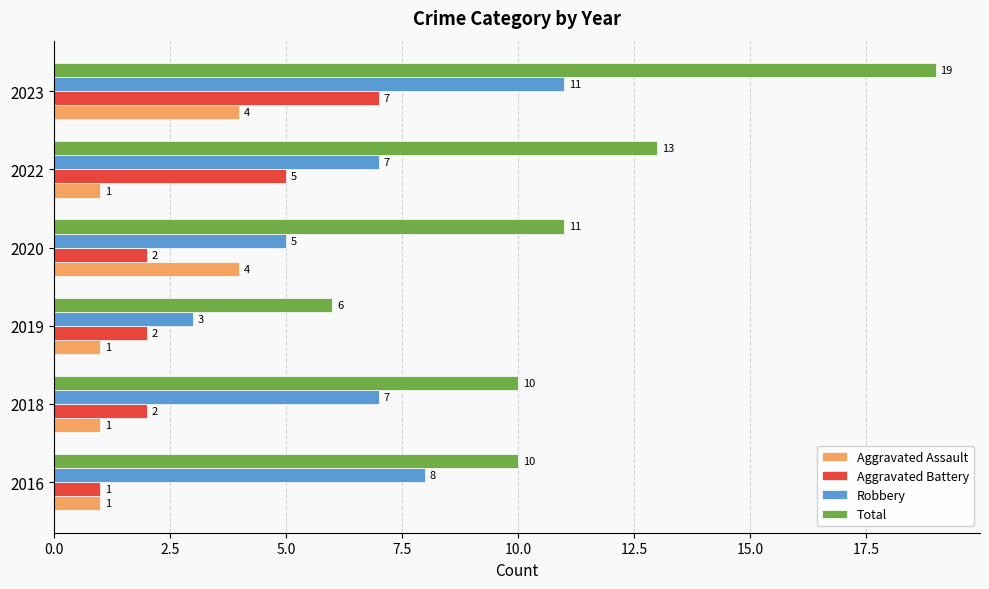

The value of Robbery at 2019 is 3. True or false?

True